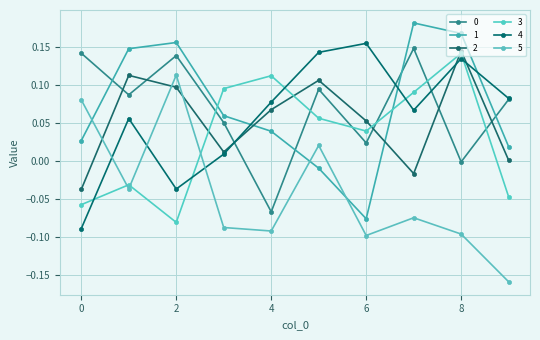

Where is the first local minimum for 1?

6